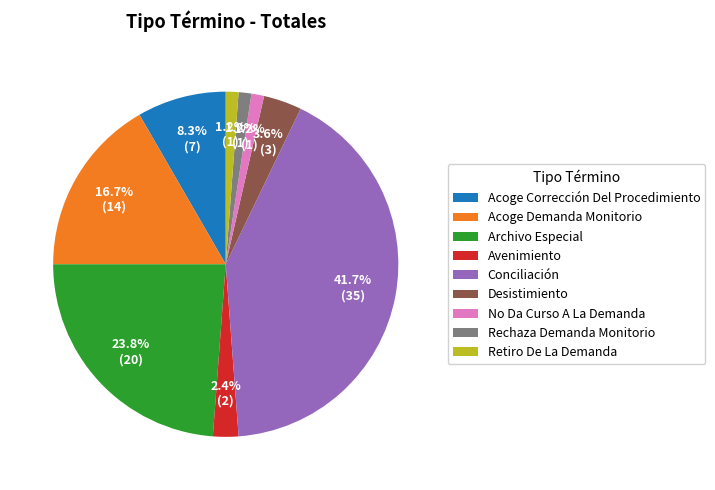

Approximately how many times larger is the value at Archivo Especial compared to Conciliación?

0.6